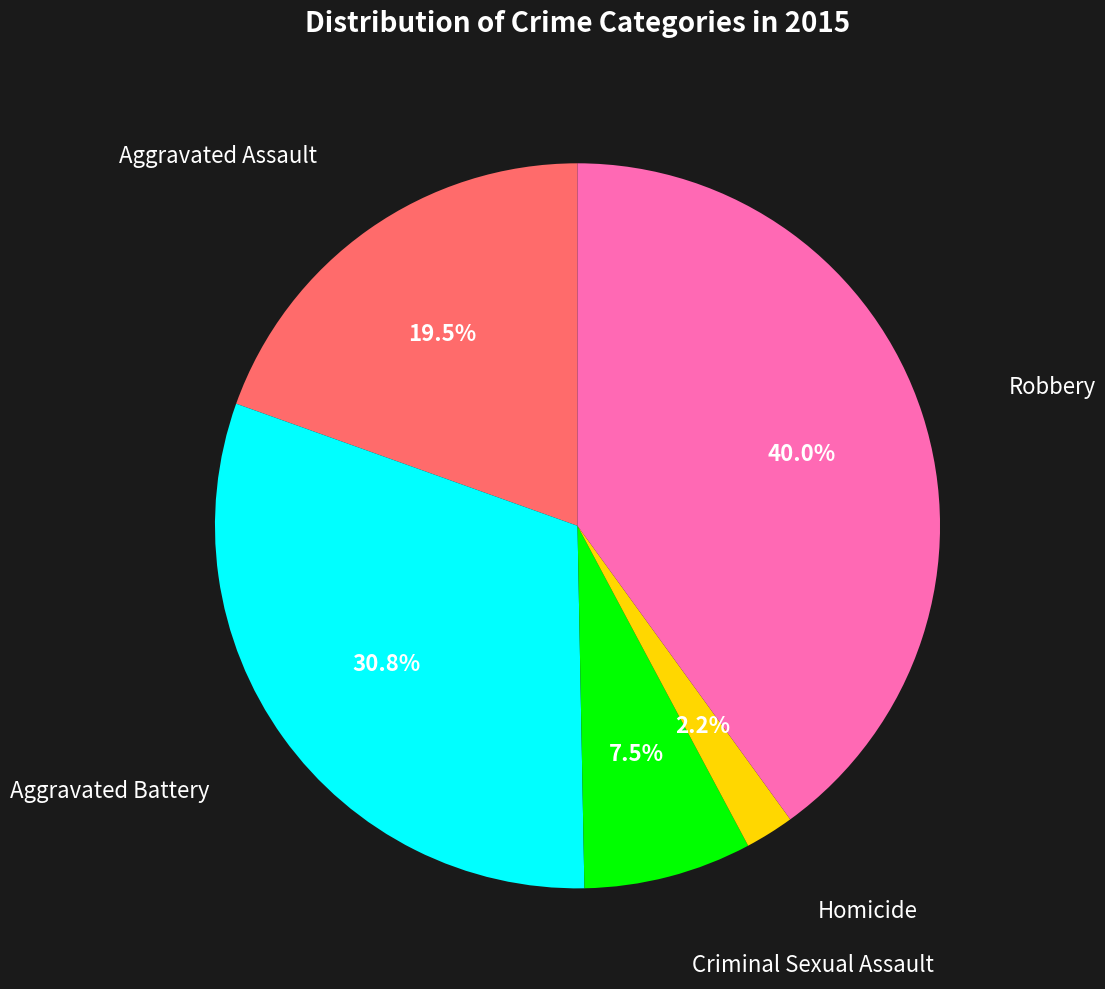

Is there any slice that represents more than half of the pie?

No